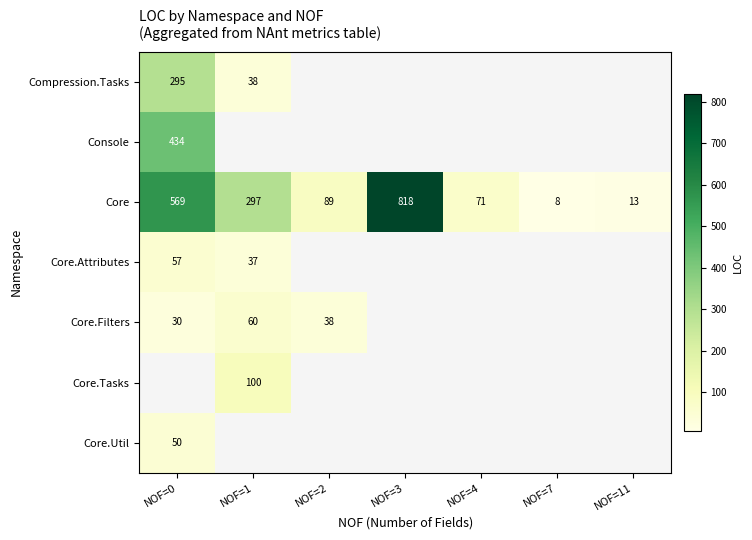

Count the number of categories in the chart.

7